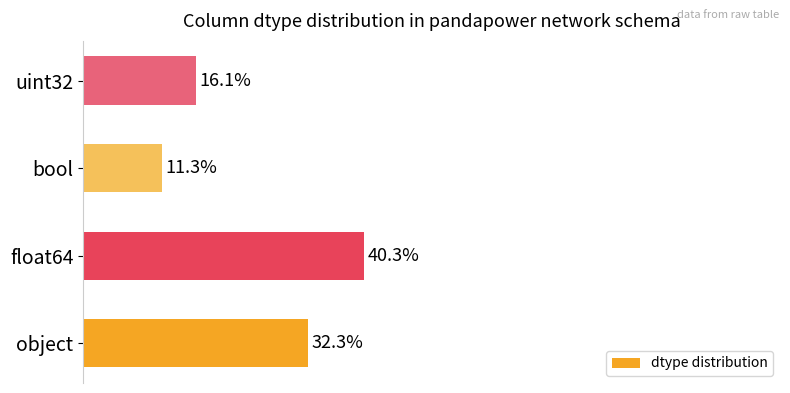

Between float64 and object, which is larger?

float64